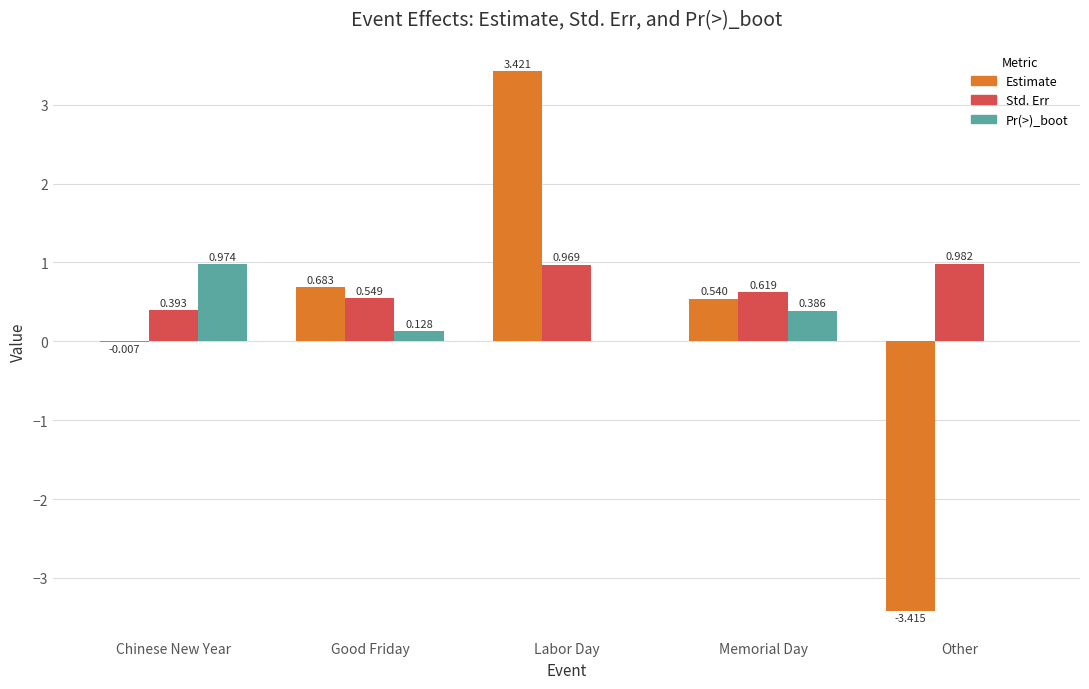

Does the chart contain stacked bars?

No